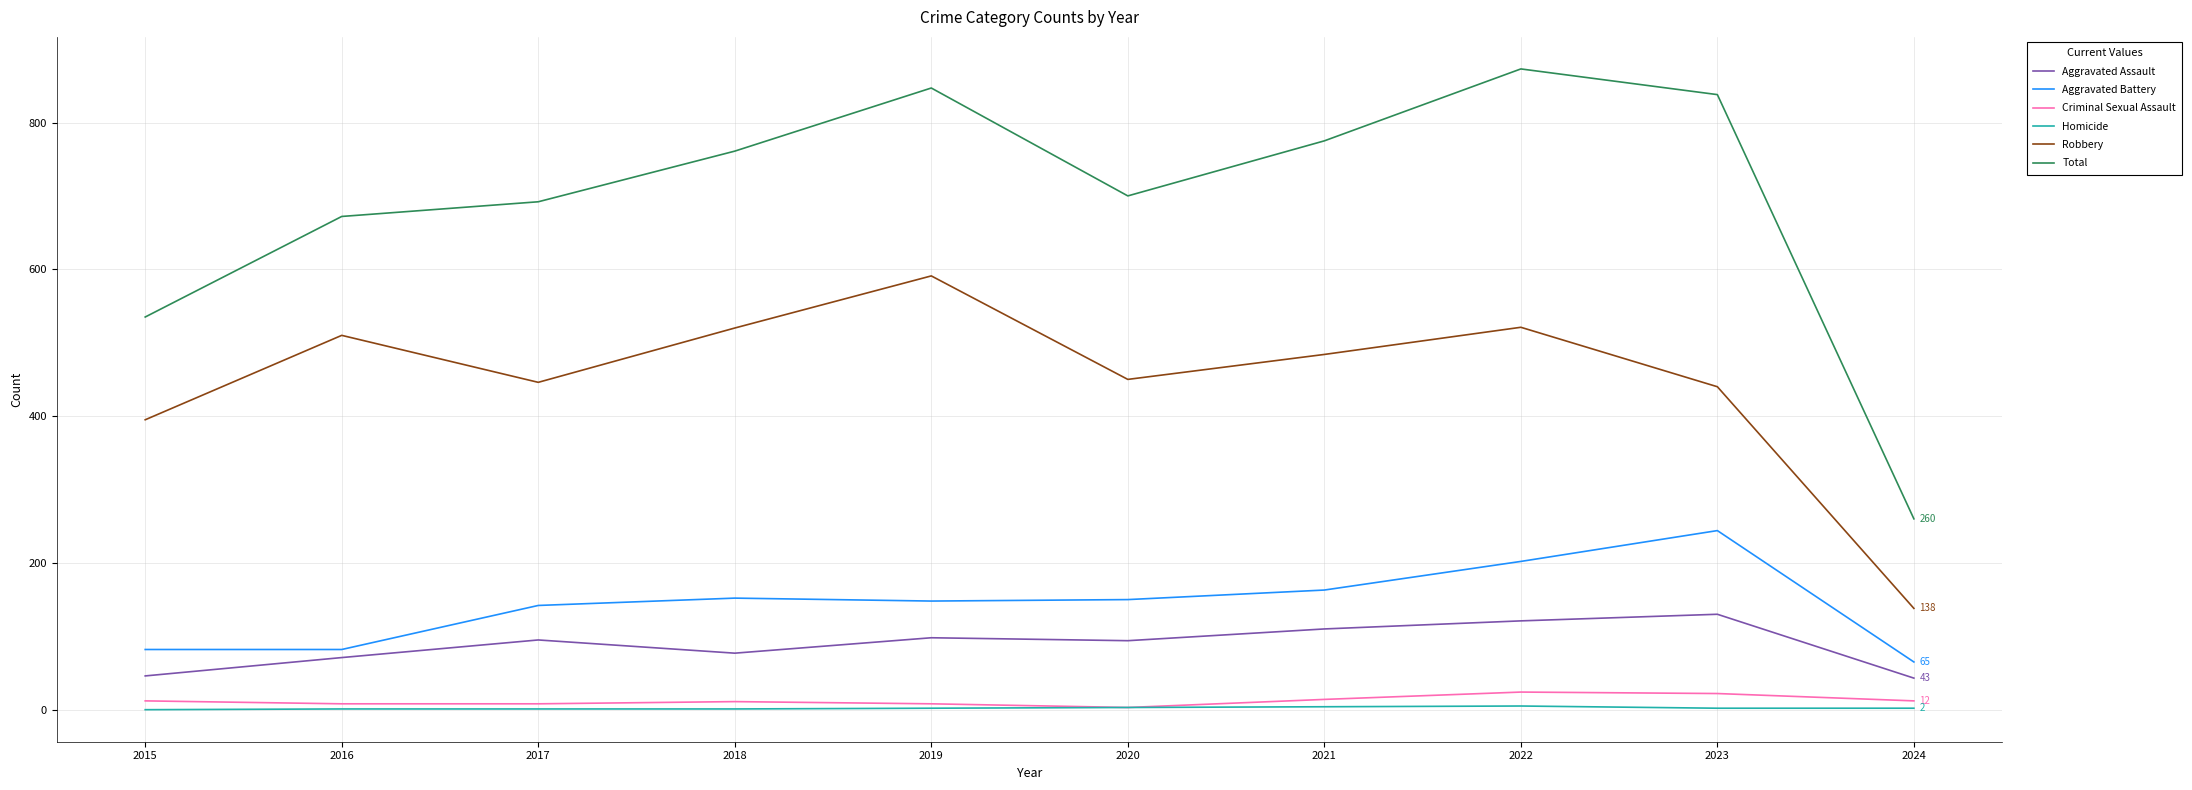

True or false: Criminal Sexual Assault and Aggravated Battery cross at least once.

False